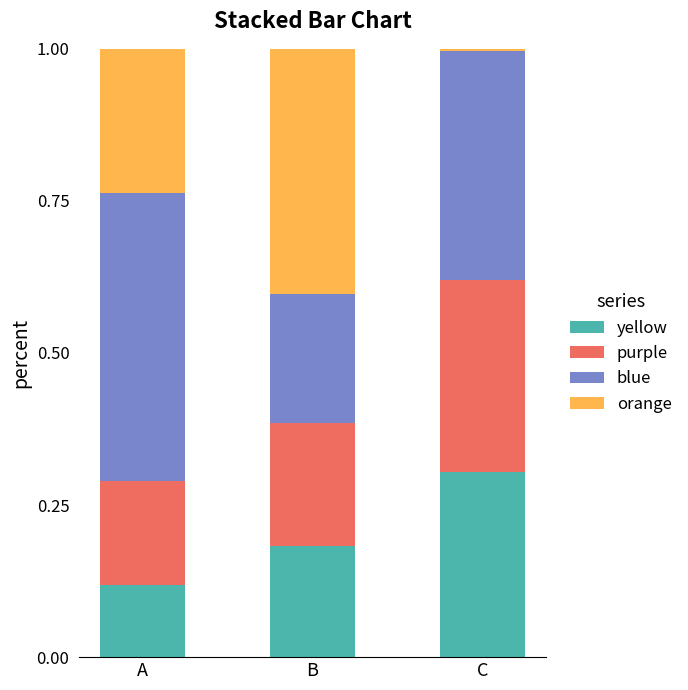

Is it true that yellow equals 0.3 at C?

True